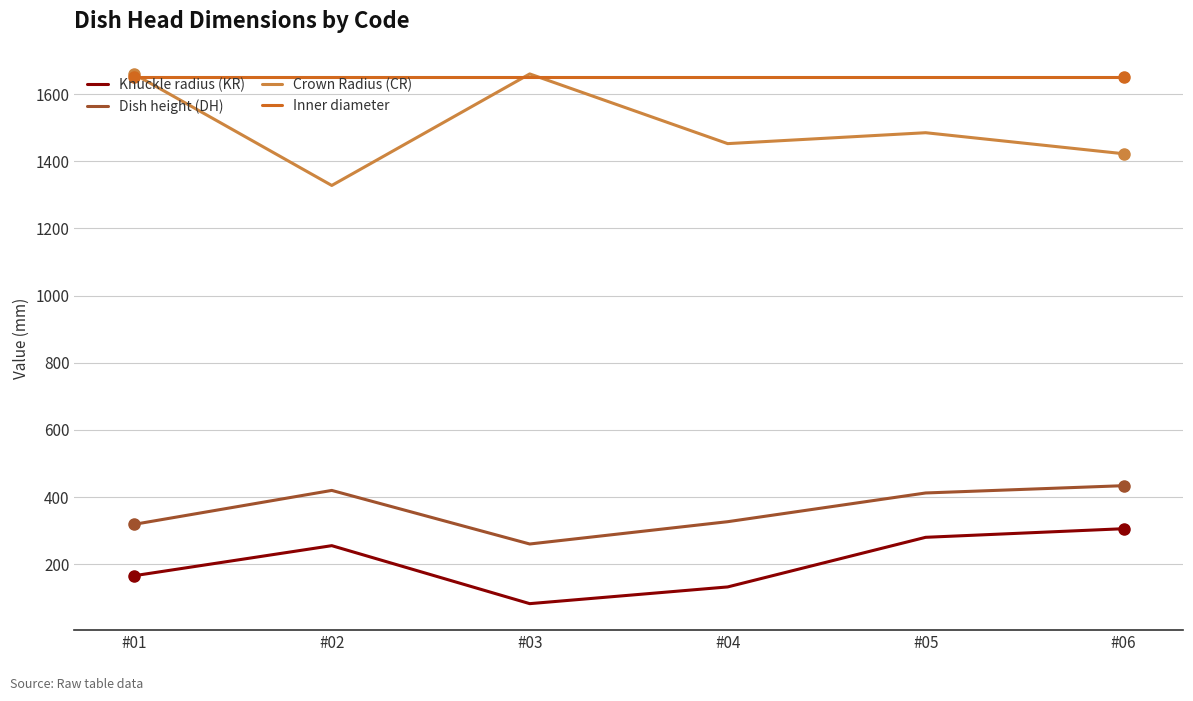

What is the sum of the Crown Radius (CR) values at #06 and #04?

2874.9